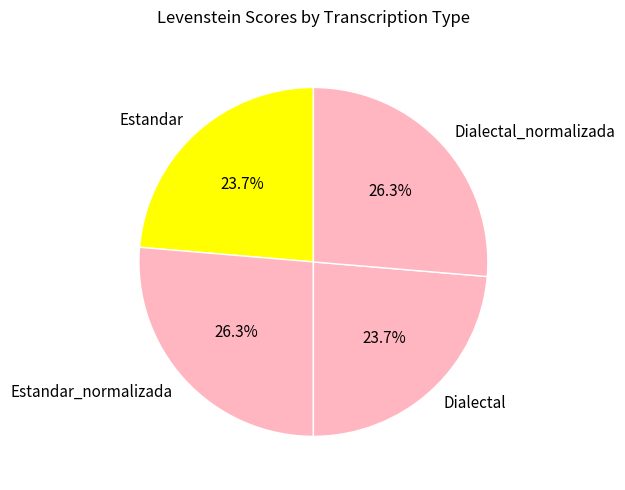

How many segments does this pie chart have?

4